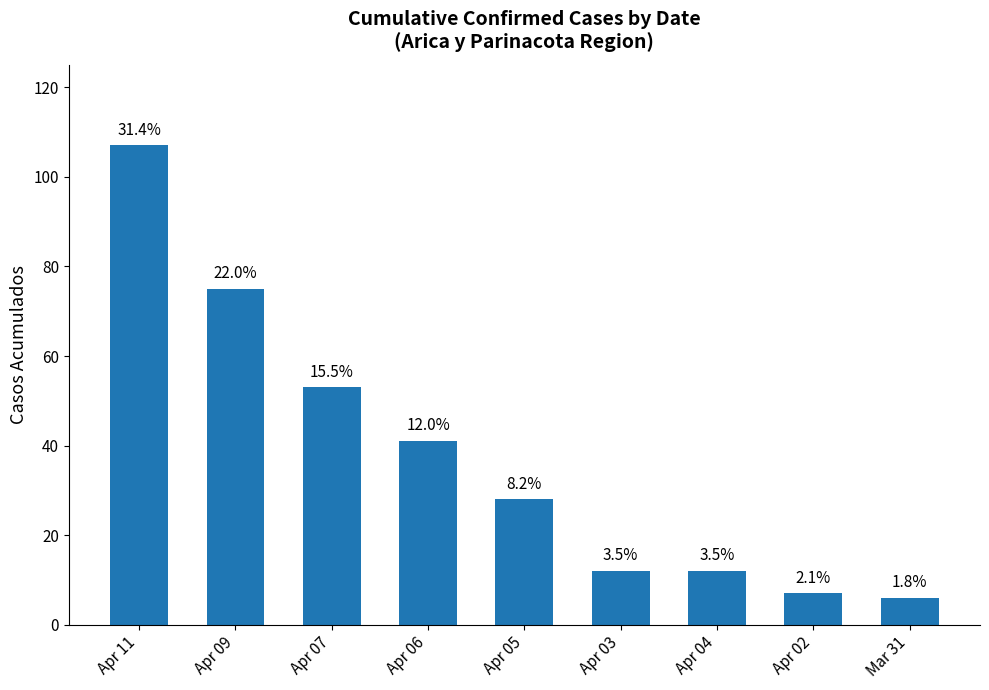

Reading right to left, extract all data points from this chart.

Mar 31=6	Apr 02=7	Apr 04=12	Apr 03=12	Apr 05=28	Apr 06=41	Apr 07=53	Apr 09=75	Apr 11=107